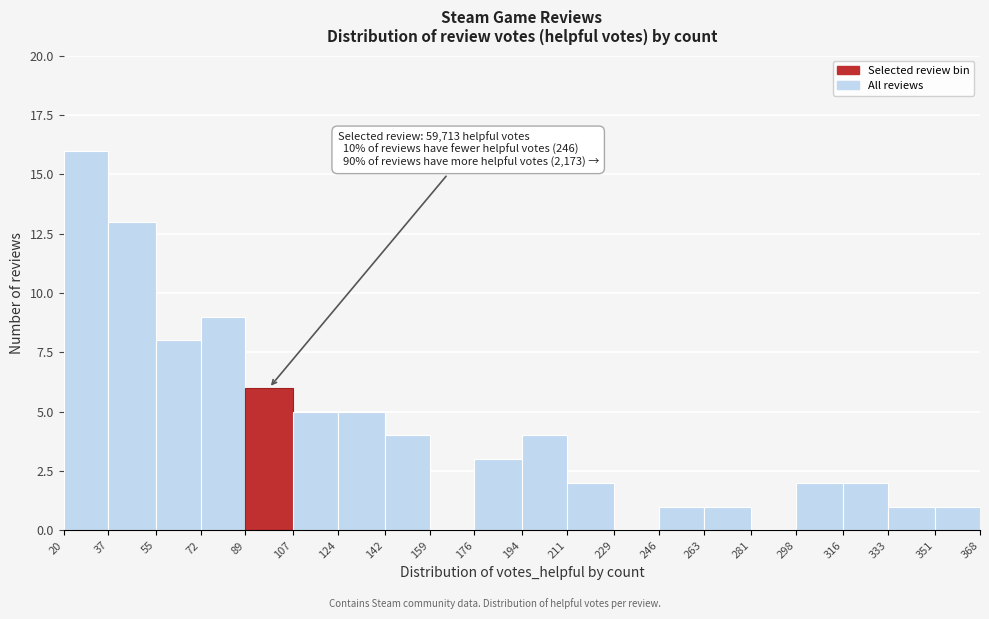

Which range on the x-axis has the tallest bar?

20 to 37